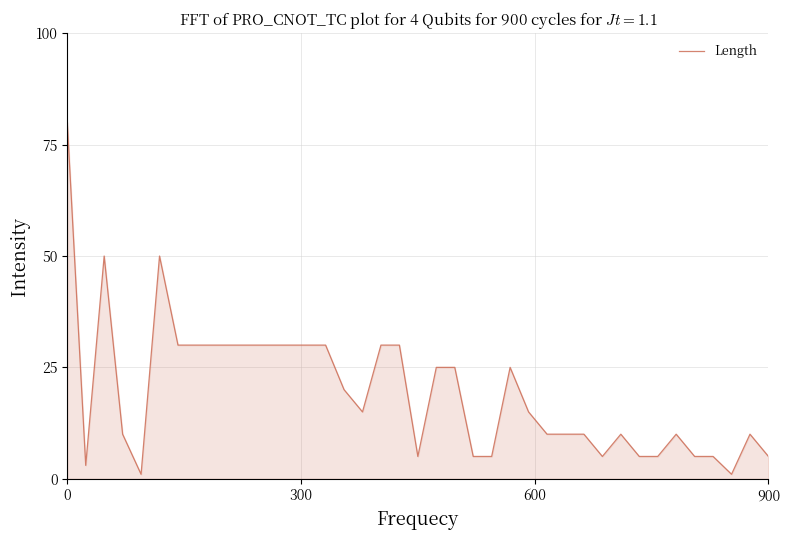

What is the difference between the maximum and minimum values?

79